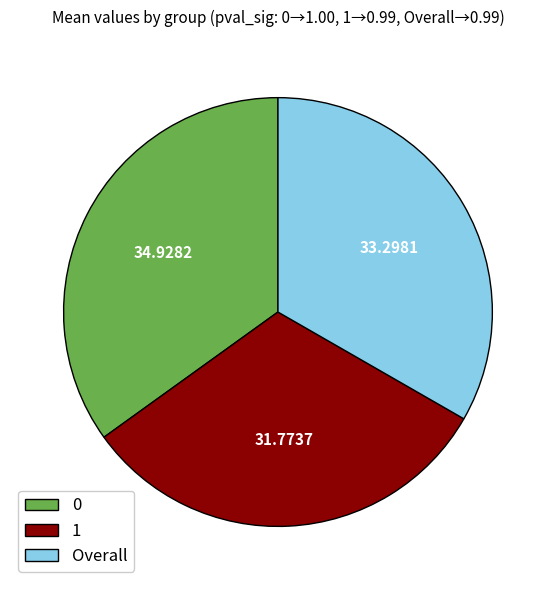

The 1 slice represents 32% of the pie. True or false?

True